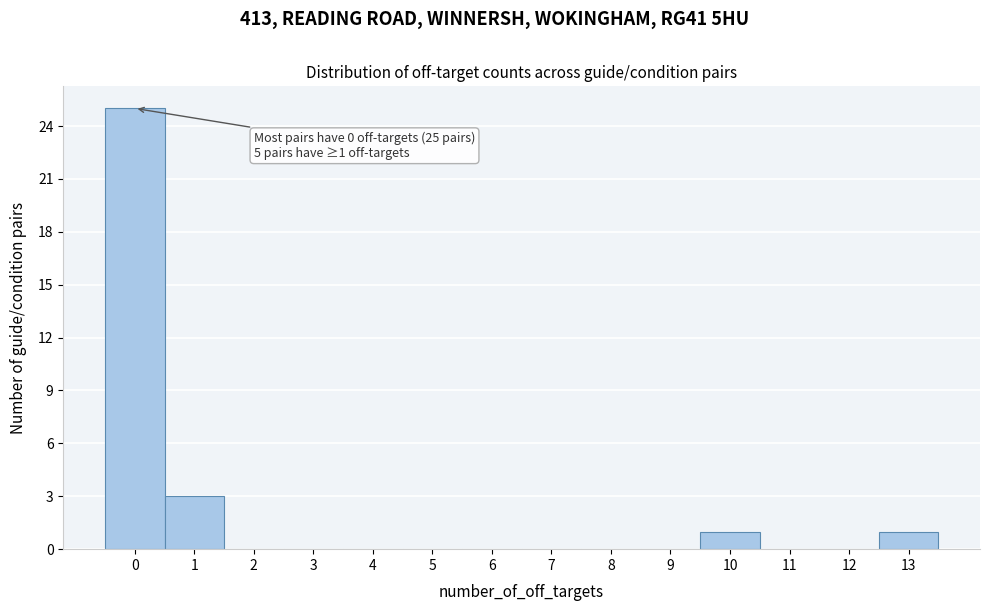

Which range on the x-axis has the tallest bar?

-0.5 to 0.5